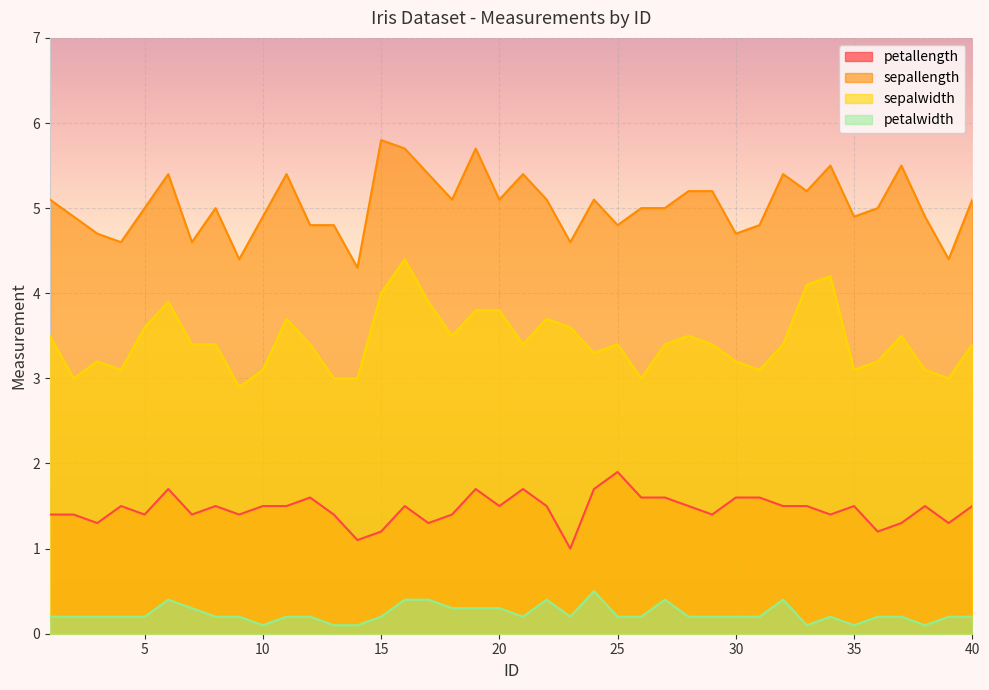

Where does the sepalwidth series first go above 3?

1